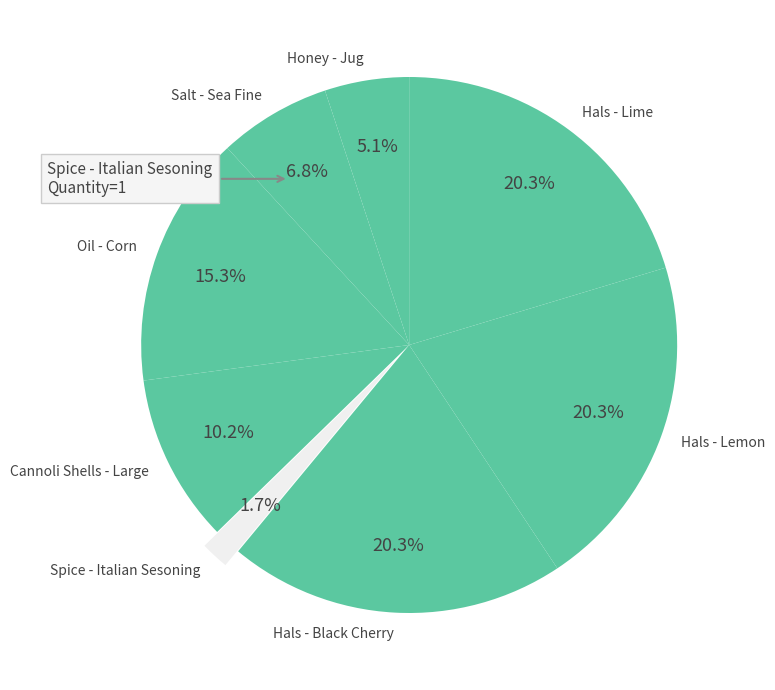

Which has a higher value, Salt - Sea Fine or Hals - Black Cherry?

Hals - Black Cherry